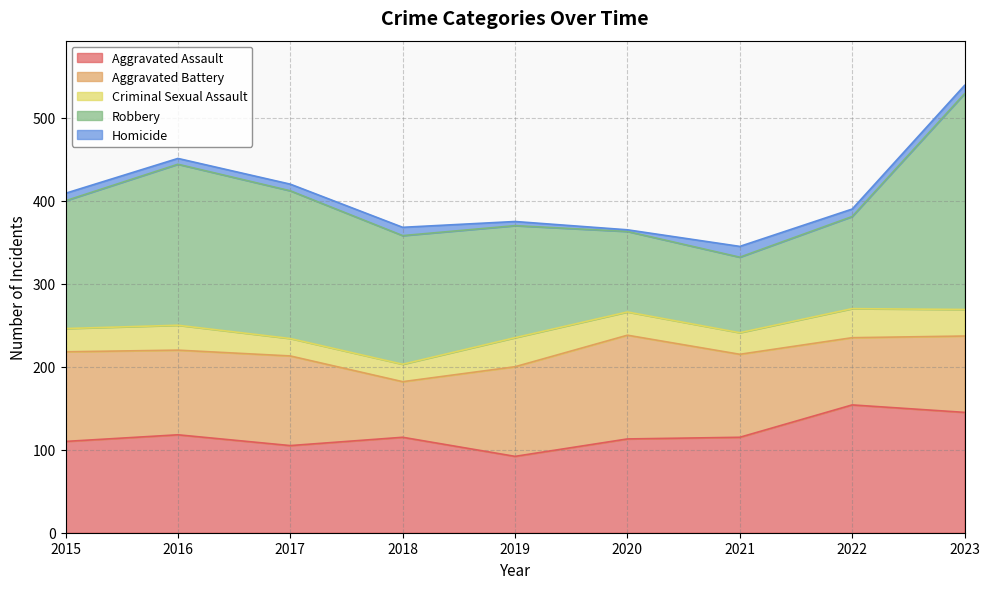

Reading right to left, list all the values displayed in this chart.

Aggravated Assault: 2023=145	2022=154	2021=115	2020=113	2019=92	2018=115	2017=105	2016=118	2015=110
Aggravated Battery: 2023=92	2022=81	2021=100	2020=125	2019=108	2018=67	2017=108	2016=102	2015=108
Criminal Sexual Assault: 2023=32	2022=35	2021=26	2020=28	2019=35	2018=21	2017=21	2016=30	2015=28
Robbery: 2023=260	2022=111	2021=91	2020=97	2019=135	2018=155	2017=178	2016=194	2015=154
Homicide: 2023=10	2022=9	2021=13	2020=2	2019=5	2018=10	2017=8	2016=7	2015=9